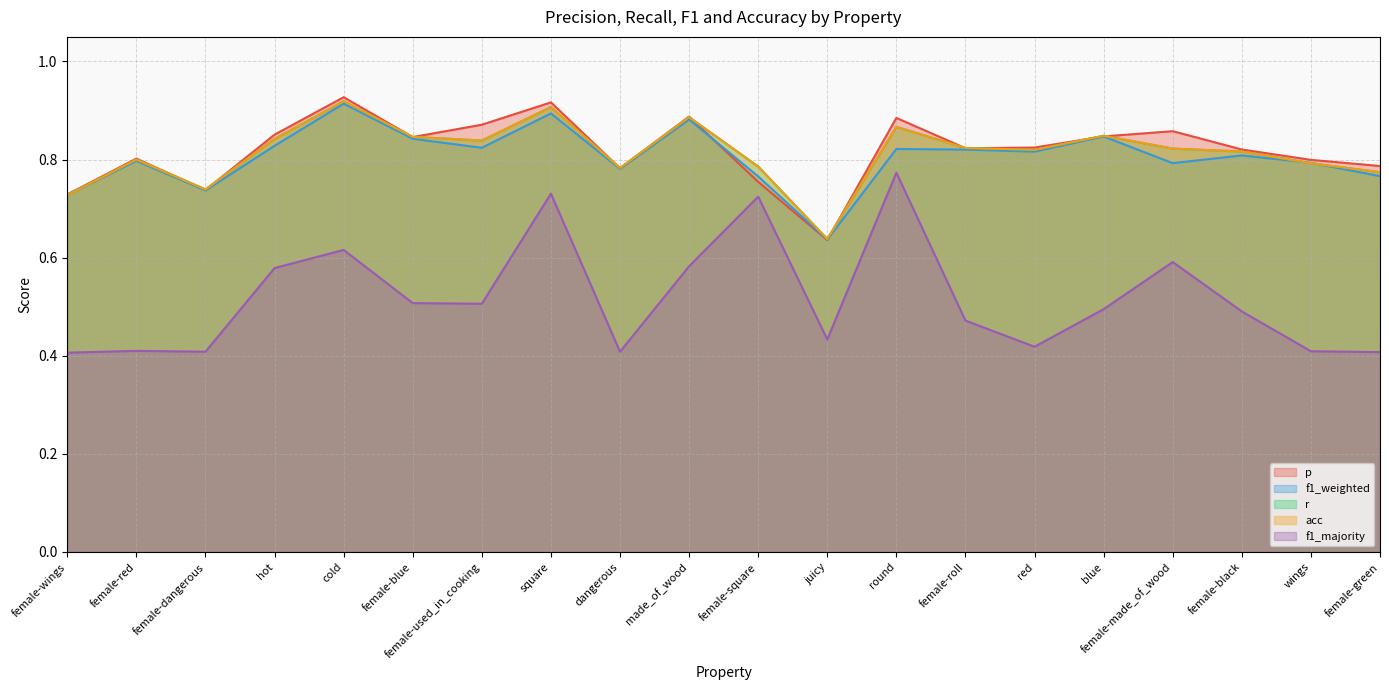

What is the difference between the maximum and minimum values in the f1_majority series?

0.4